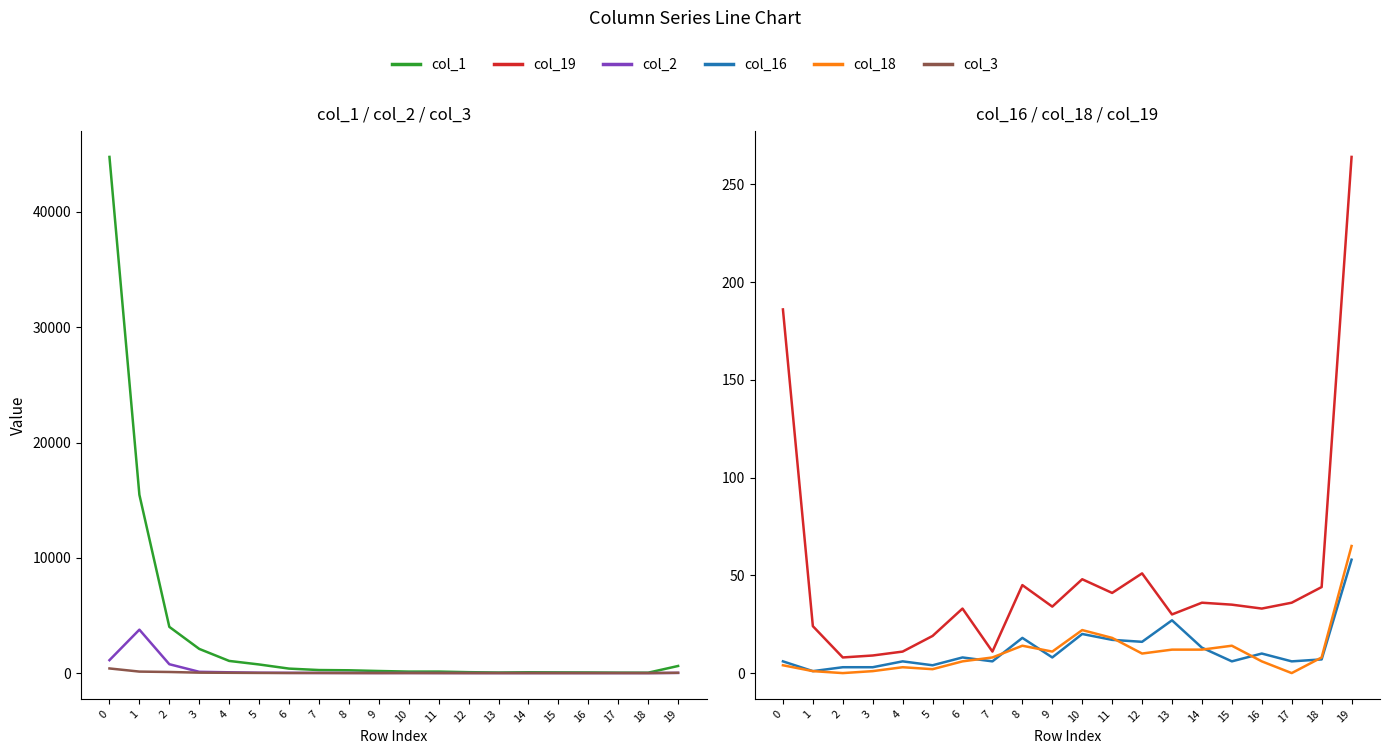

How many interior local peaks does the col_18 series have?

4